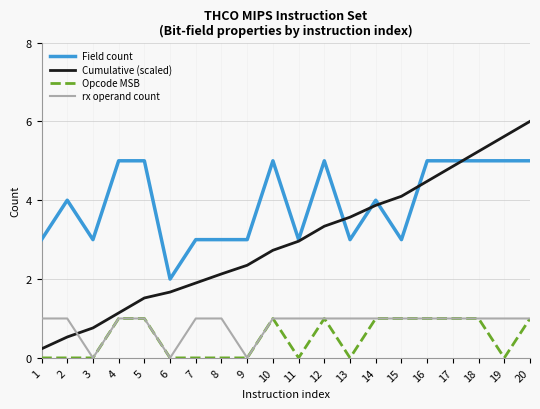

Reading left to right, what are all the values shown in this chart?

Field count: 3.0	4.0	3.0	5.0	5.0	2.0	3.0	3.0	3.0	5.0	3.0	5.0	3.0	4.0	3.0	5.0	5.0	5.0	5.0	5.0
Cumulative (scaled): 0.2	0.5	0.8	1.1	1.5	1.7	1.9	2.1	2.4	2.7	3.0	3.3	3.6	3.9	4.1	4.5	4.9	5.2	5.6	6.0
Opcode MSB: 0.0	0.0	0.0	1.0	1.0	0.0	0.0	0.0	0.0	1.0	0.0	1.0	0.0	1.0	1.0	1.0	1.0	1.0	0.0	1.0
rx operand count: 1.0	1.0	0.0	1.0	1.0	0.0	1.0	1.0	0.0	1.0	1.0	1.0	1.0	1.0	1.0	1.0	1.0	1.0	1.0	1.0